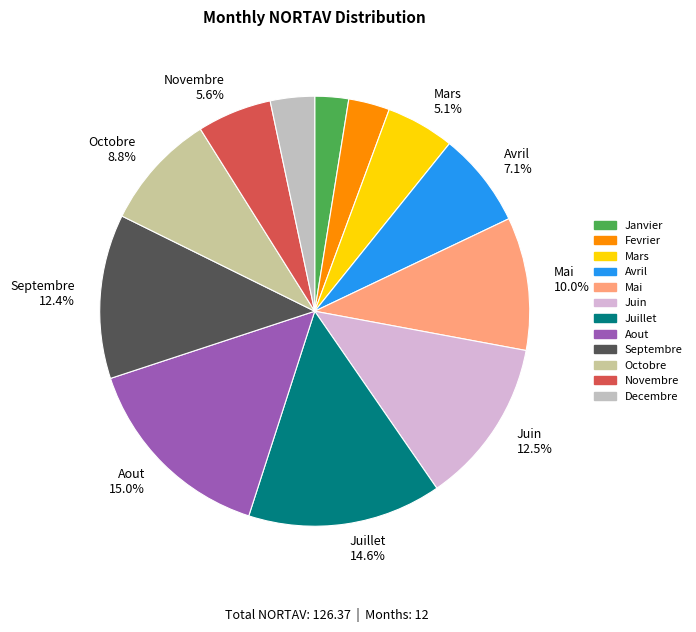

Combined, do Septembre and Janvier account for over 50%?

No